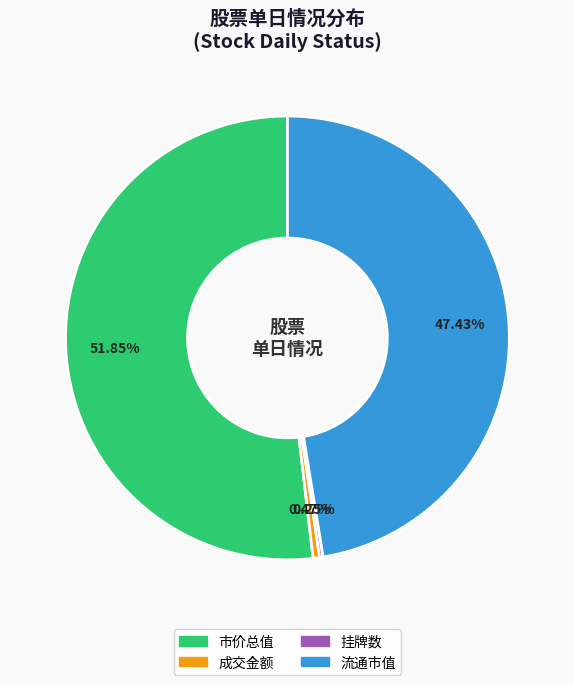

Does any single category account for the majority?

Yes